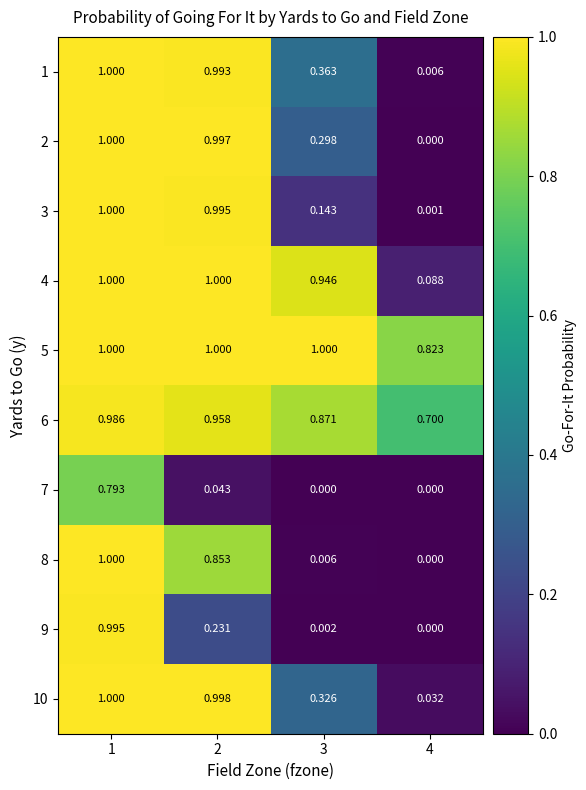

Is the value of 6 at 2 greater than the value of 9 at 3?

Yes